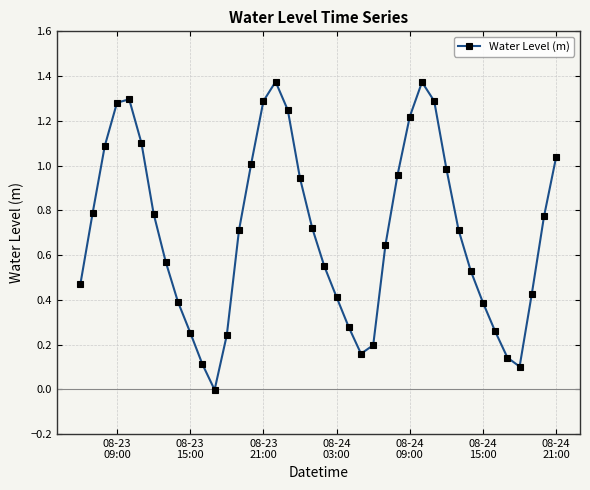

How many points are lower than both their immediate neighbors (excluding endpoints)?

3